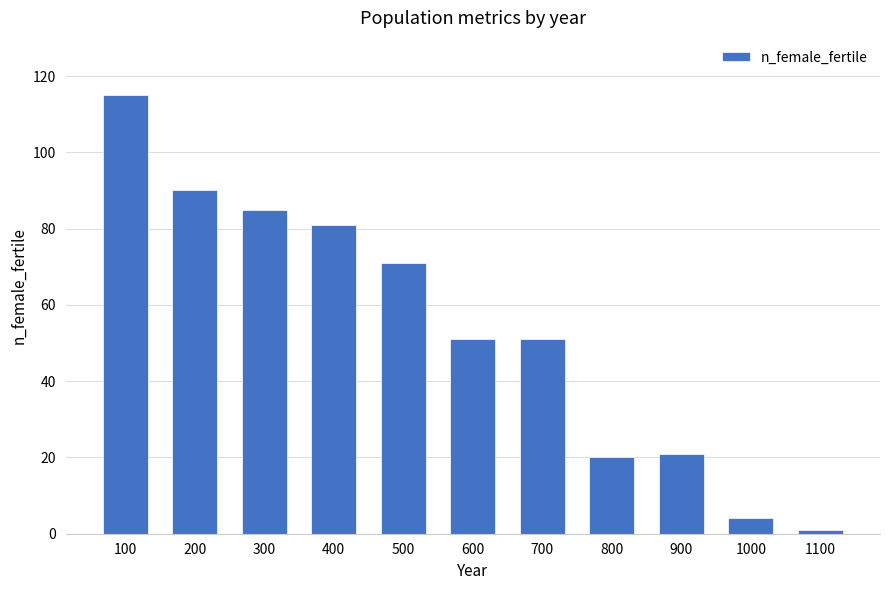

Read the value at 300, to the nearest 50.

100